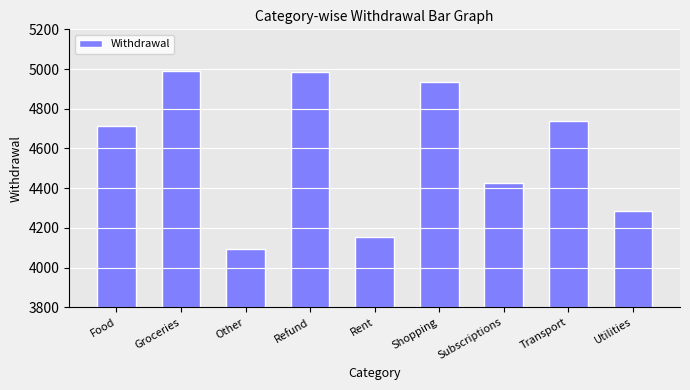

What is the maximum value shown in the chart?

4992.4